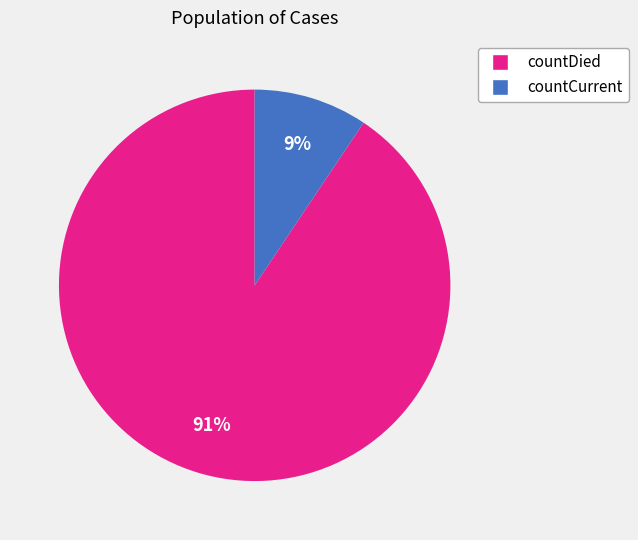

Which slice is the largest?

countDied